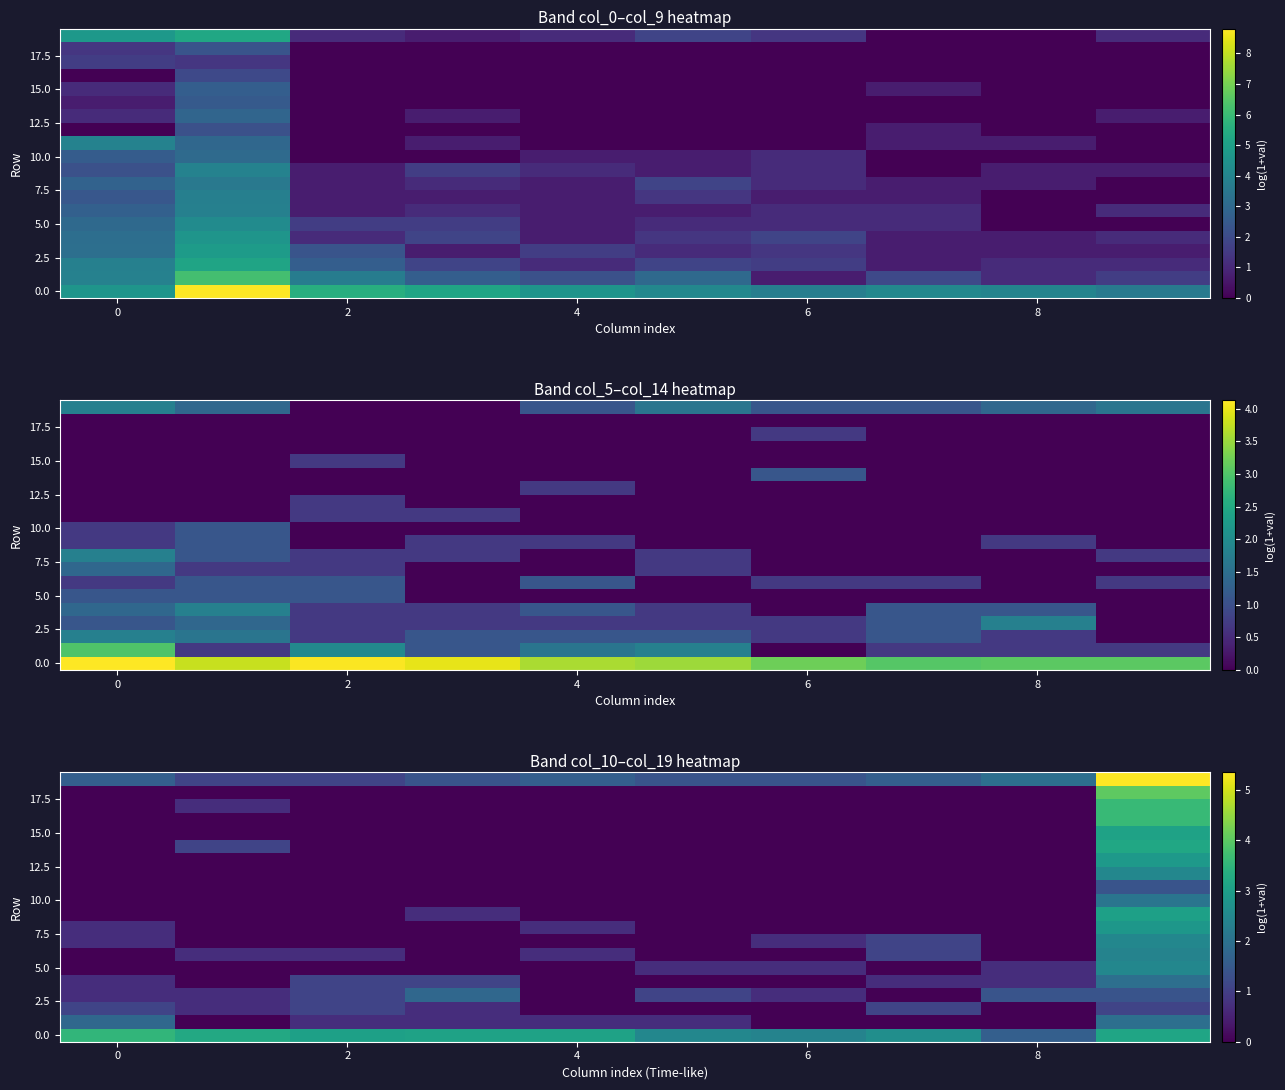

At which category is the sum across all series the highest?

9